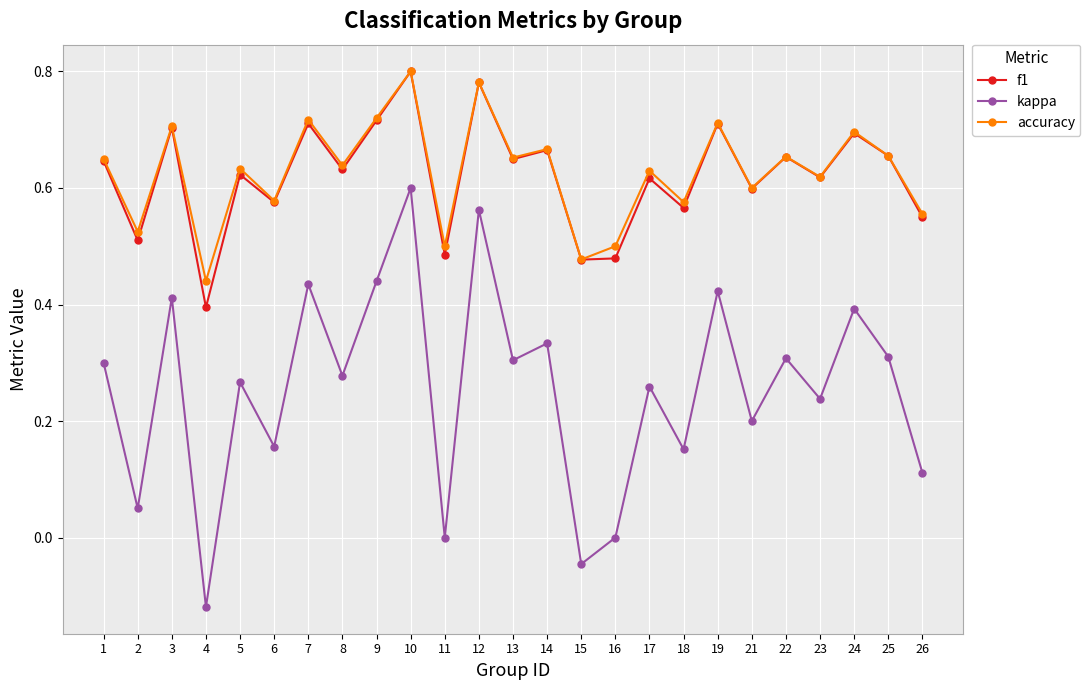

True or false: accuracy has more than 1 interior local peaks.

True